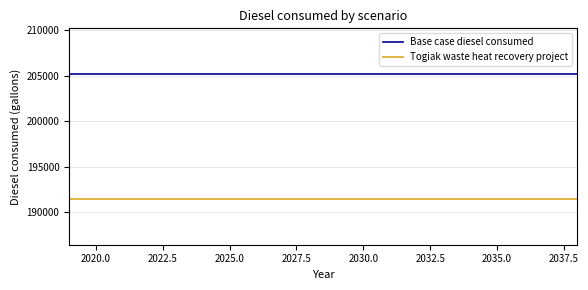

What is the smallest value displayed?

191470.4